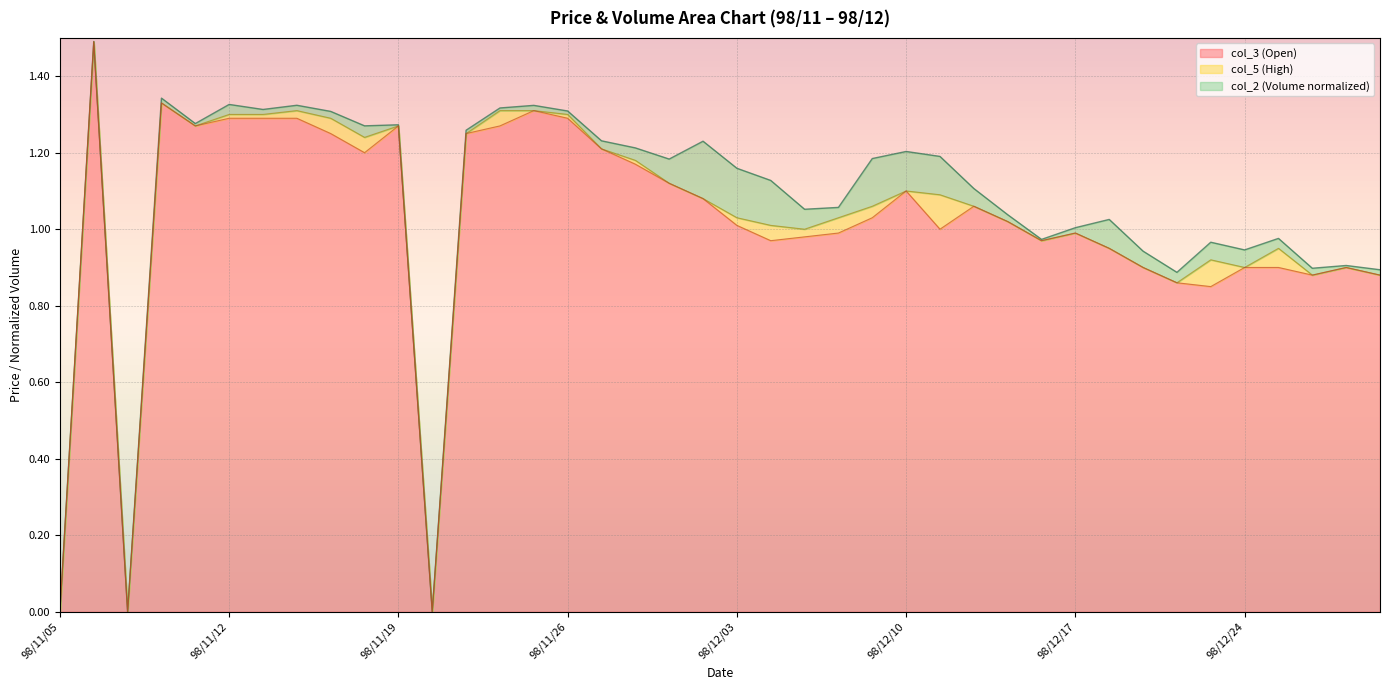

True or false: col_3 (Open) has a value of 0.0 at 98/11/05.

True